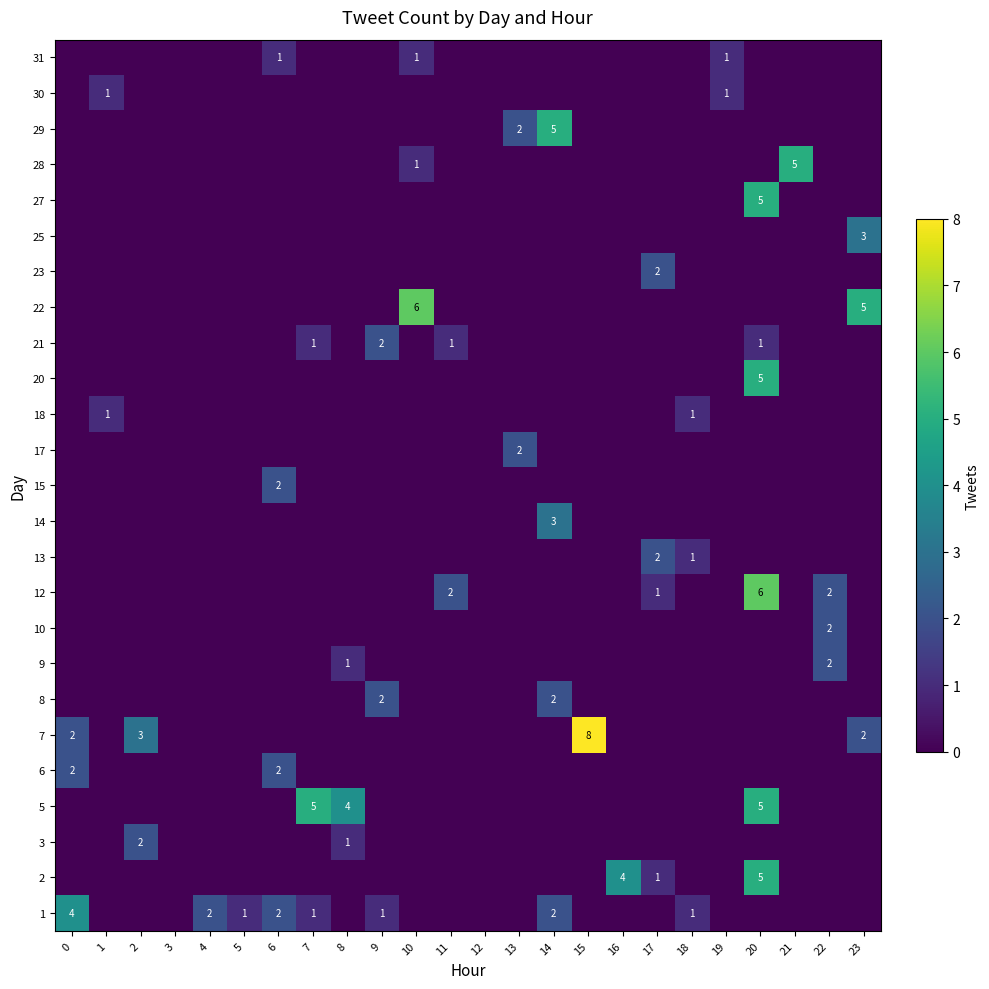

What is the spread (max minus min) of values at 23?

5